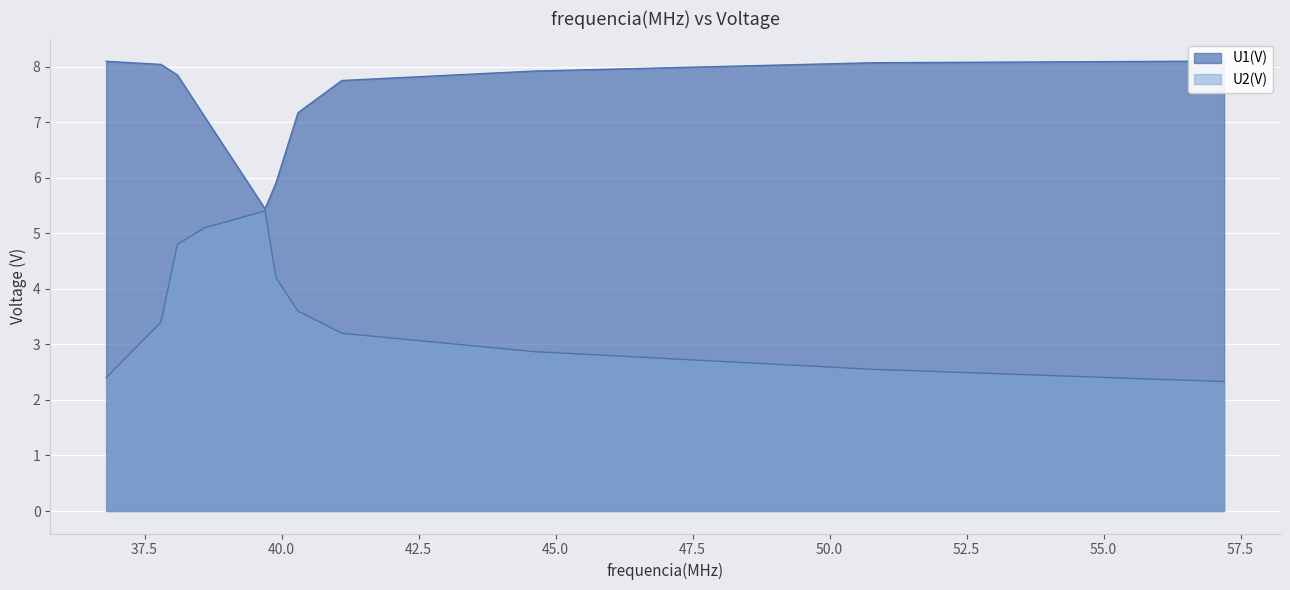

What is the difference between the U1(V) values at 36.8 and 41.1?

0.3